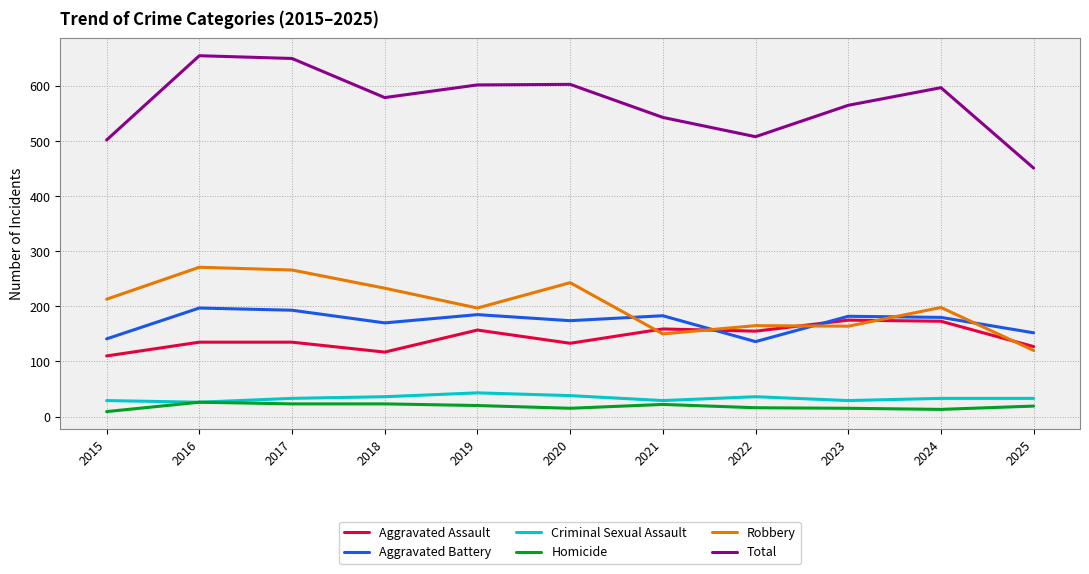

True or false: Aggravated Assault has a value of 135 at 2016.

True